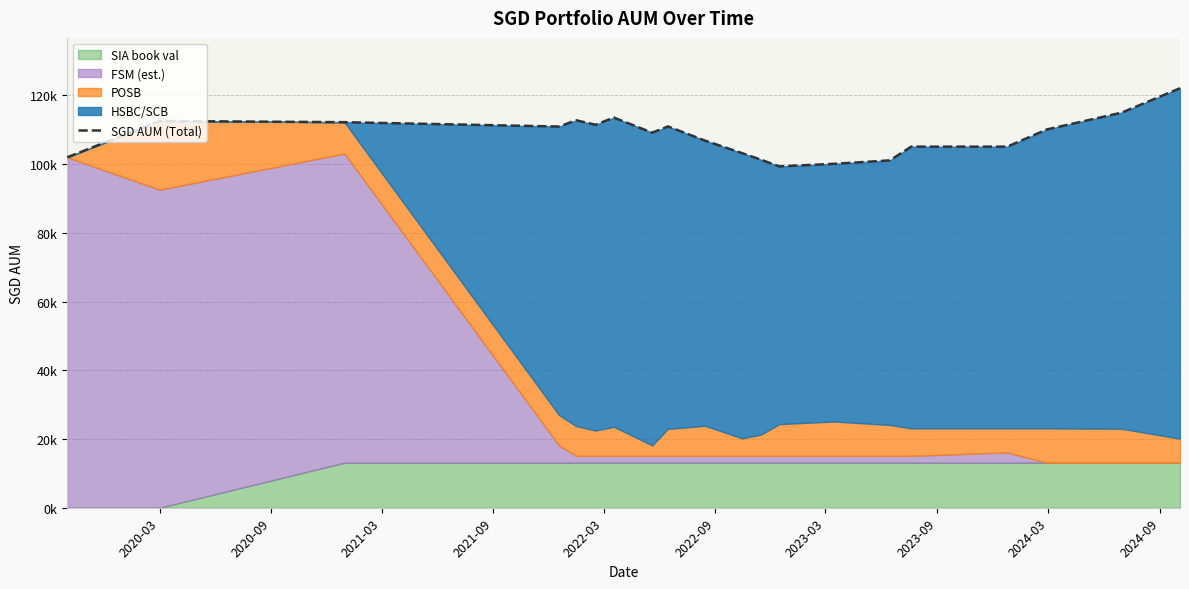

What is the value of the 14th point from the left?

100108.5